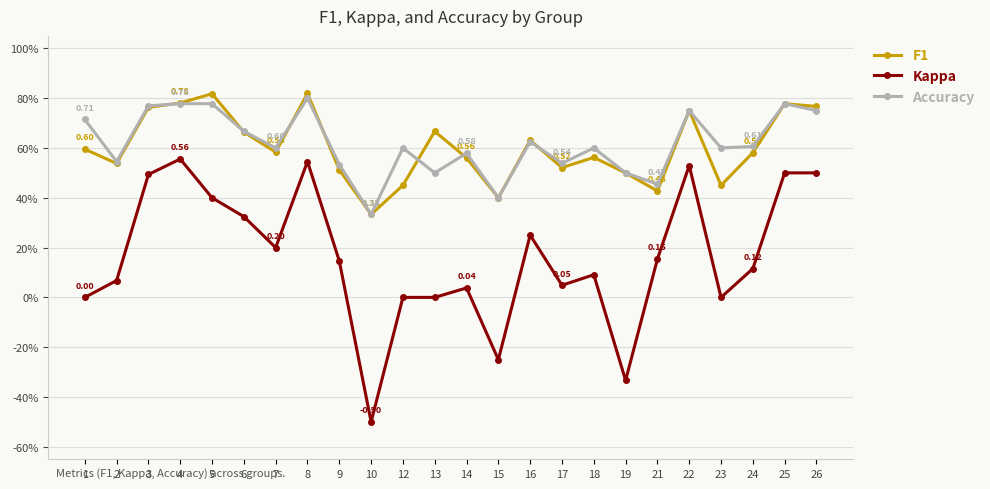

At which category is the sum across all series the highest?

8